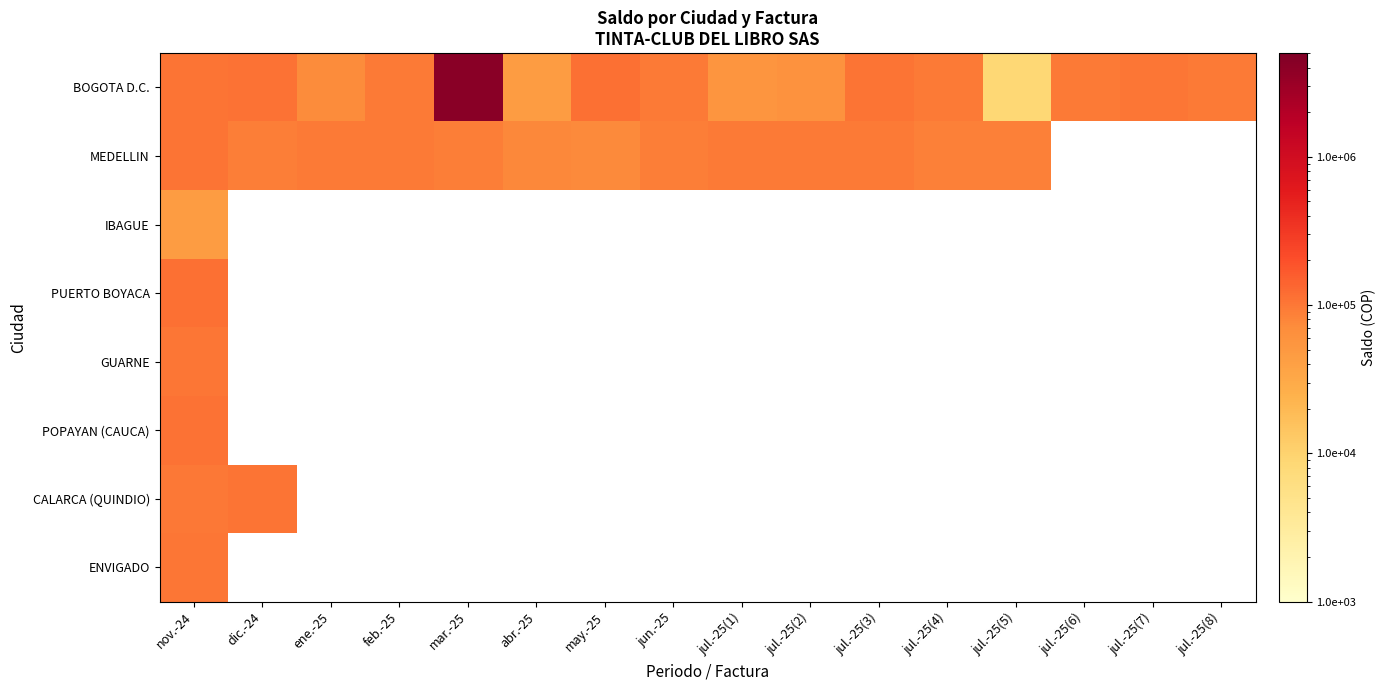

Which series changed the most between feb.-25 and jul.-25(7)?

BOGOTA D.C.